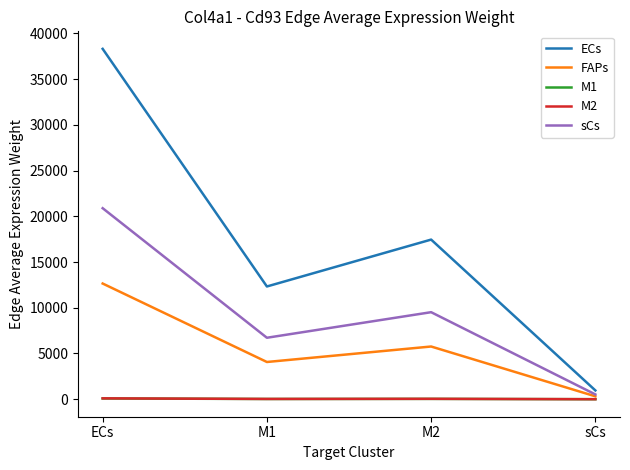

What are all the series names shown in the legend?

ECs, FAPs, M1, M2, sCs